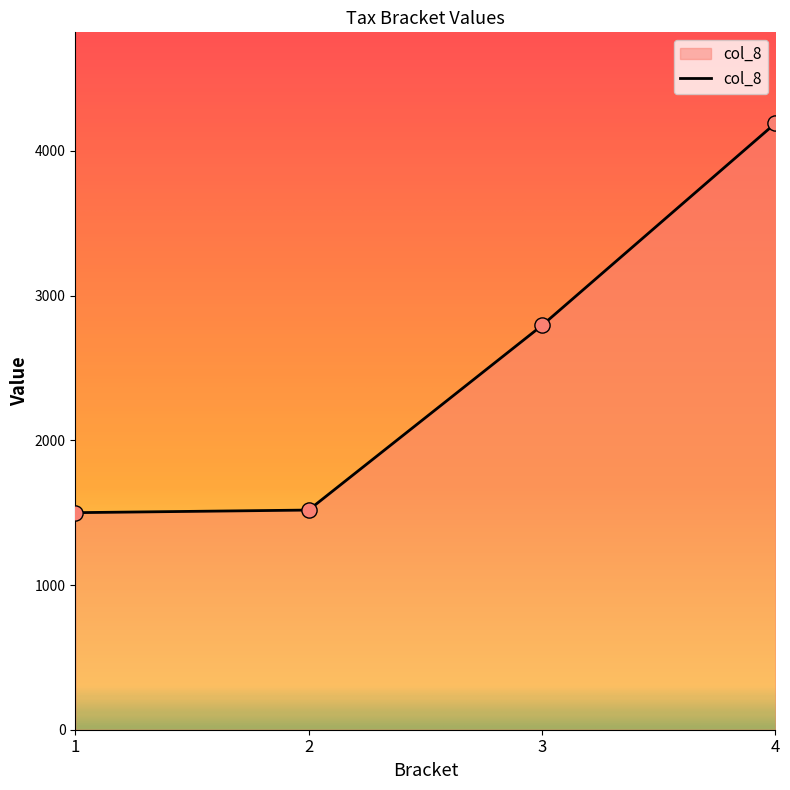

Which has a higher value, 1 or 4?

4